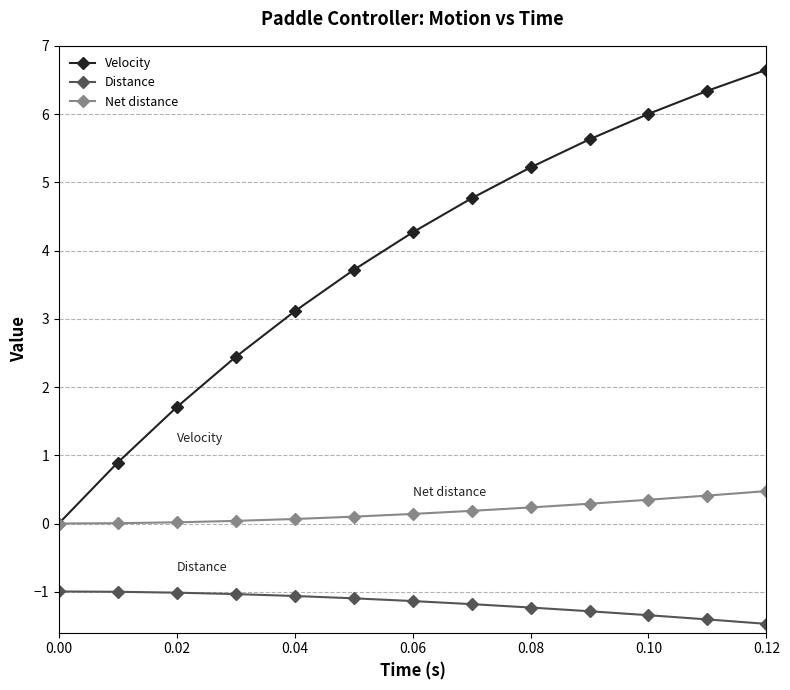

What is the maximum value shown in the chart?

6.6